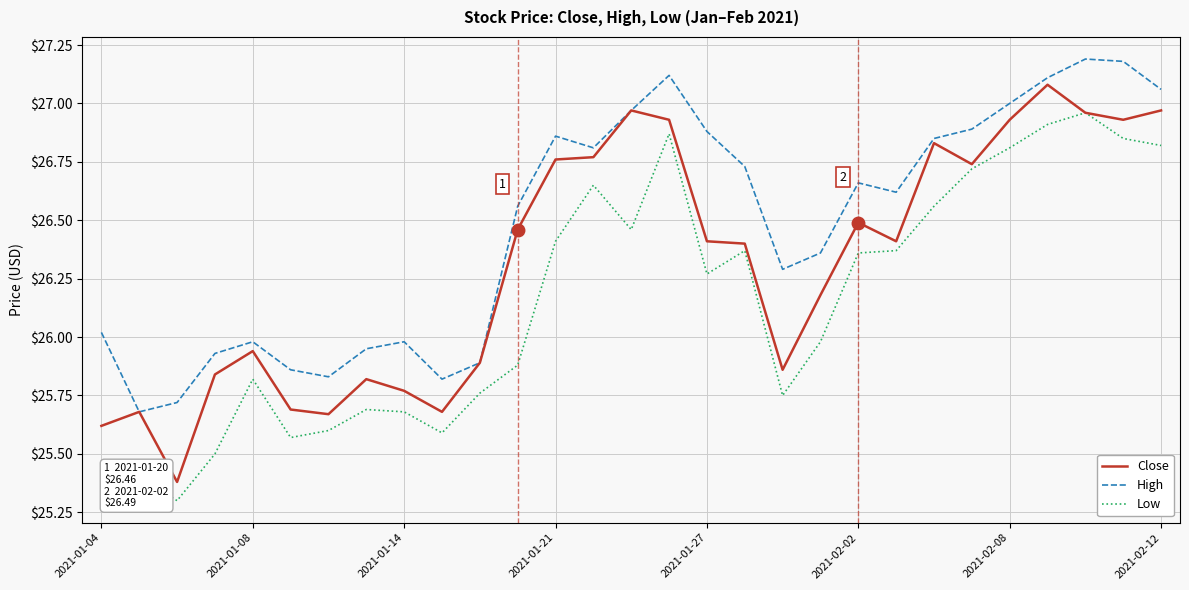

True or false: Low and High cross at least once.

False